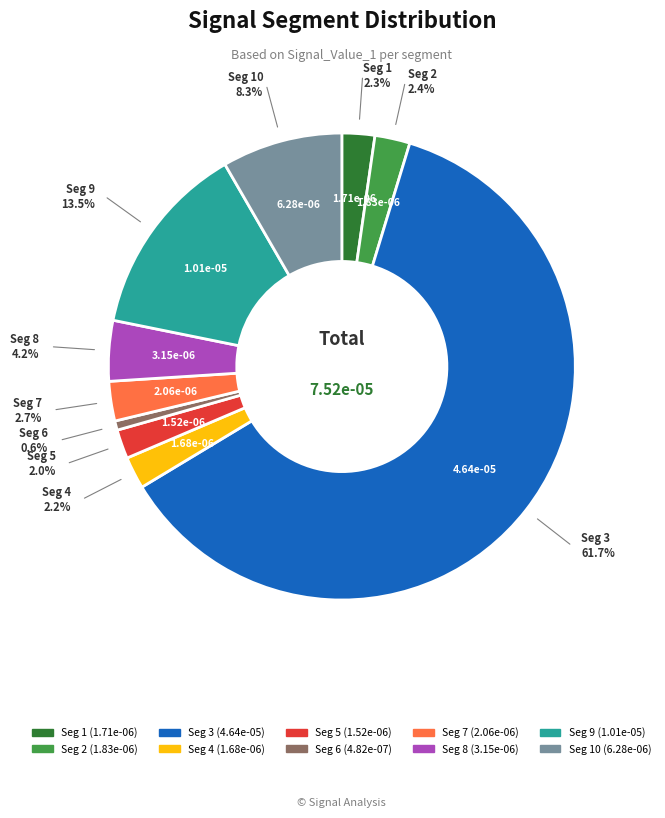

Does any single category account for the majority?

Yes